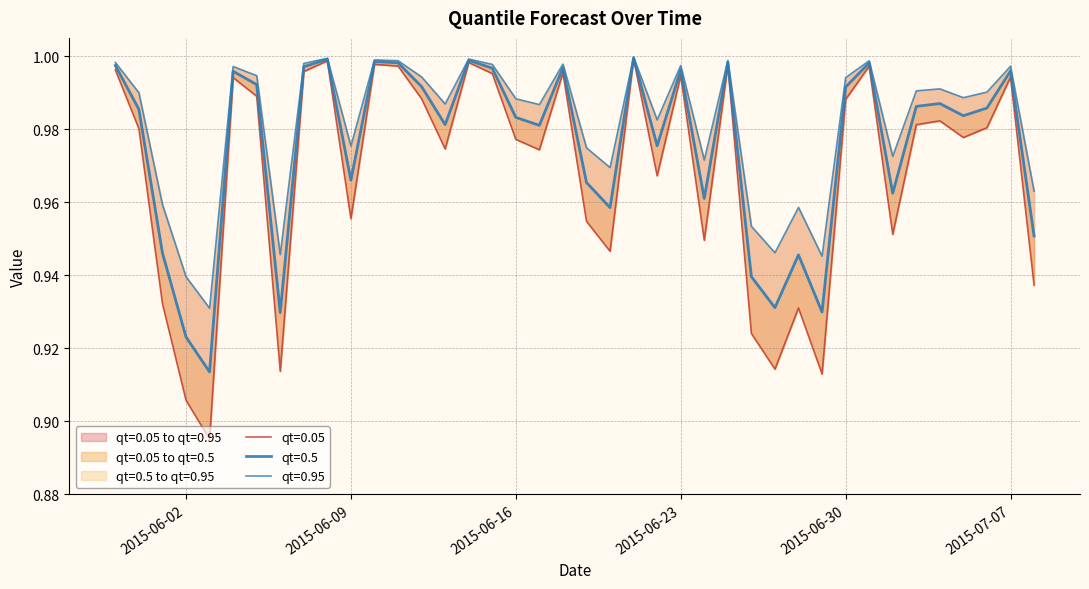

True or false: qt=0.5 and qt=0.95 cross at least once.

False